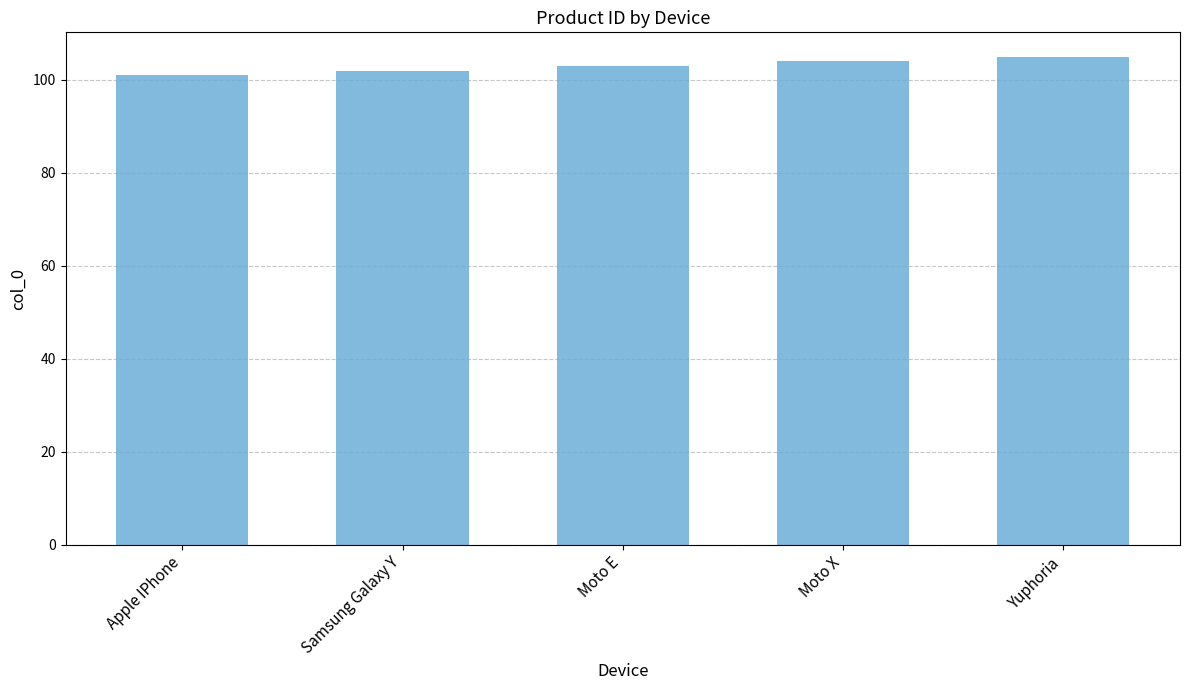

Count the number of categories in the chart.

5